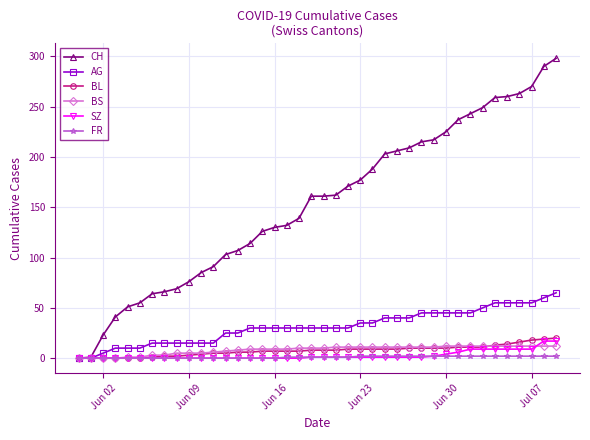

How many categories are shown in the chart?

40